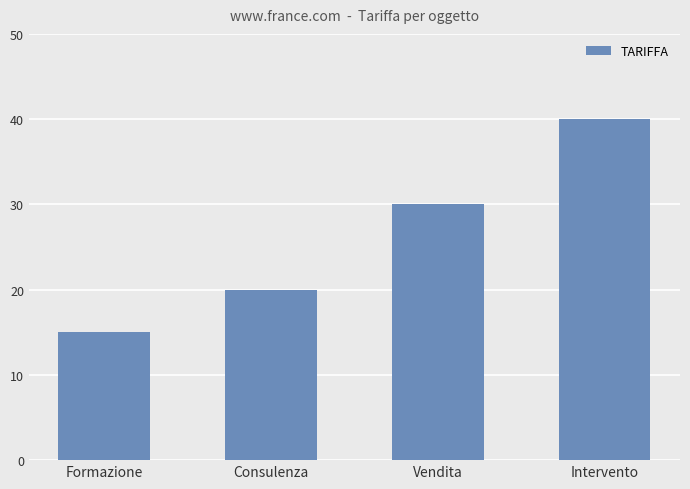

At which category does the chart reach its peak across all series?

Intervento